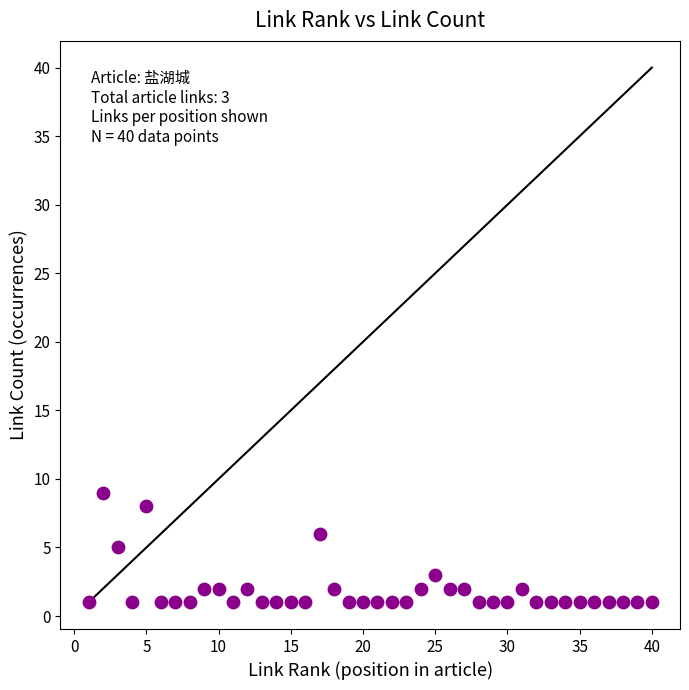

What is the range of X values (max minus min)?

39